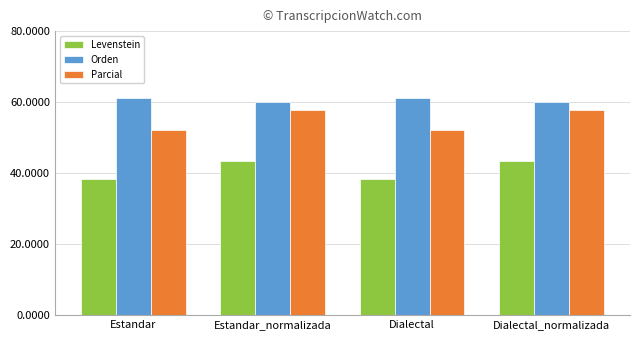

What is the difference between the second highest and second lowest values in the Levenstein series?

5.0